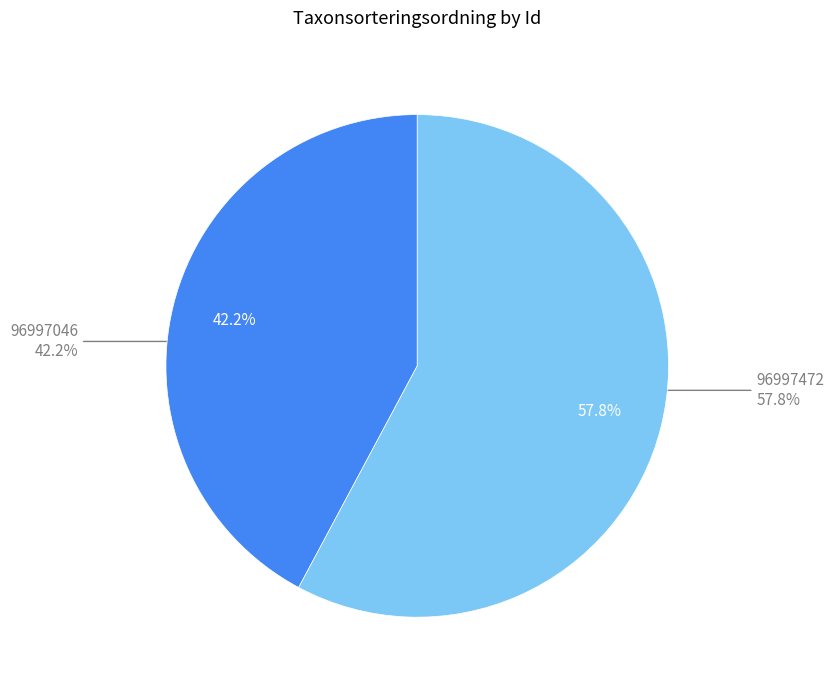

Is it true that 96997472 is 68% of the pie?

False